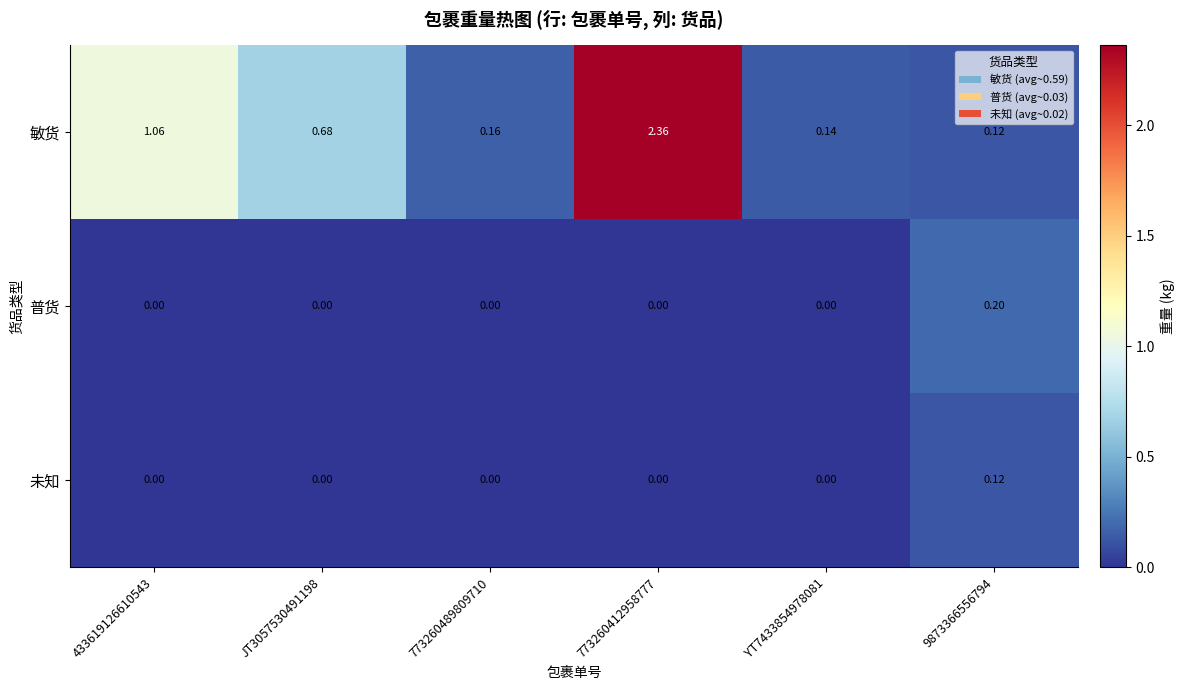

Rank the series by their maximum value, from highest to lowest.

敏货, 普货, 未知